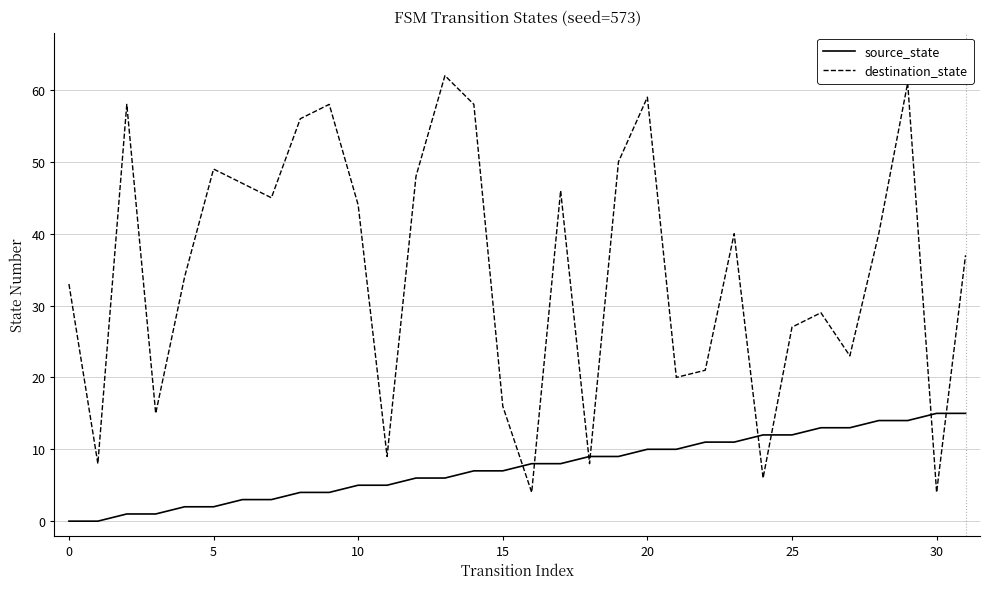

Which series has the widest spread of values?

destination_state